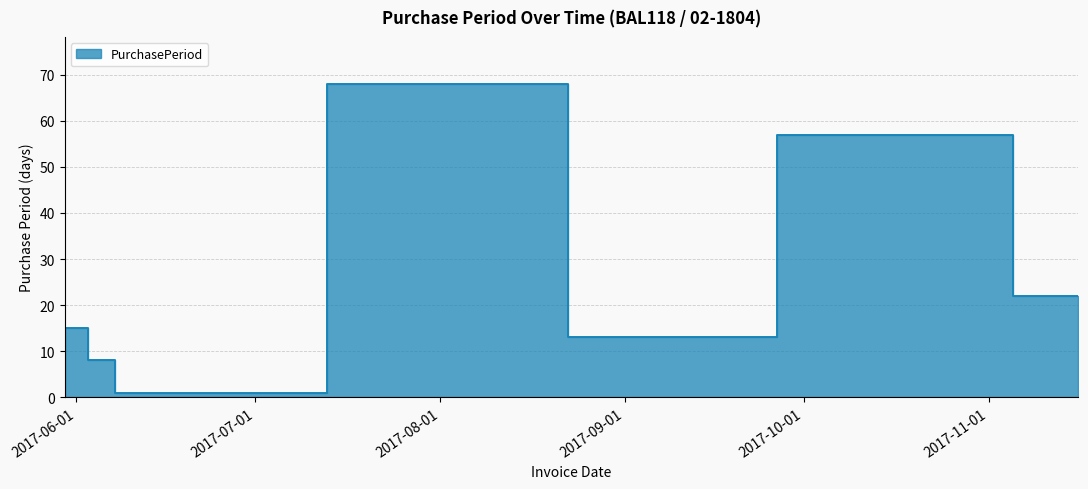

List the labels in order of value, largest first.

2017-08-16, 2017-10-25, 2017-11-16, 2017-05-30, 2017-08-29, 2017-06-07, 2017-06-08, 2017-06-09